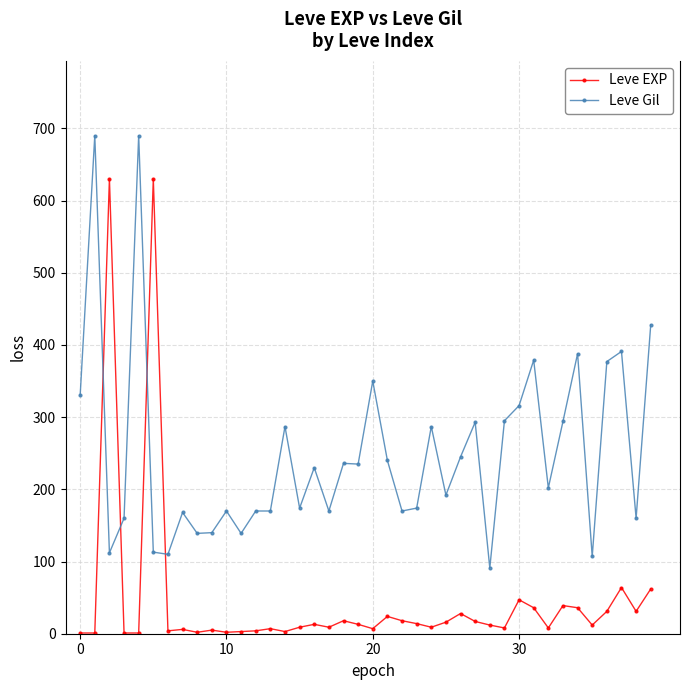

Which series has the widest spread of values?

Leve EXP